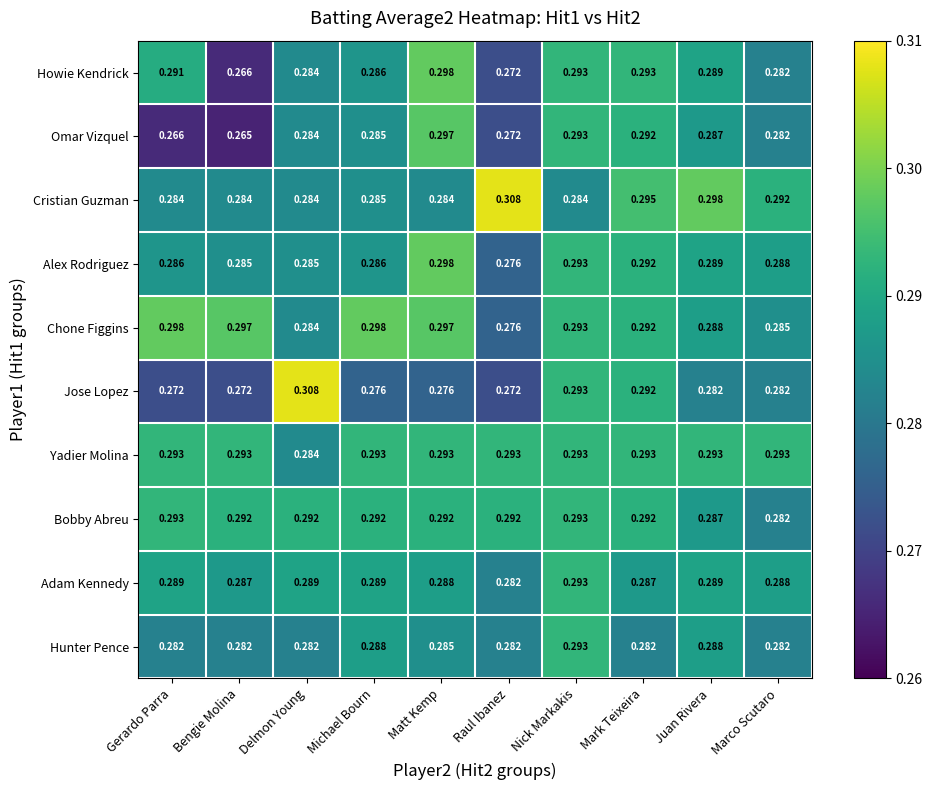

Which category has the lowest value across all series?

Bengie Molina